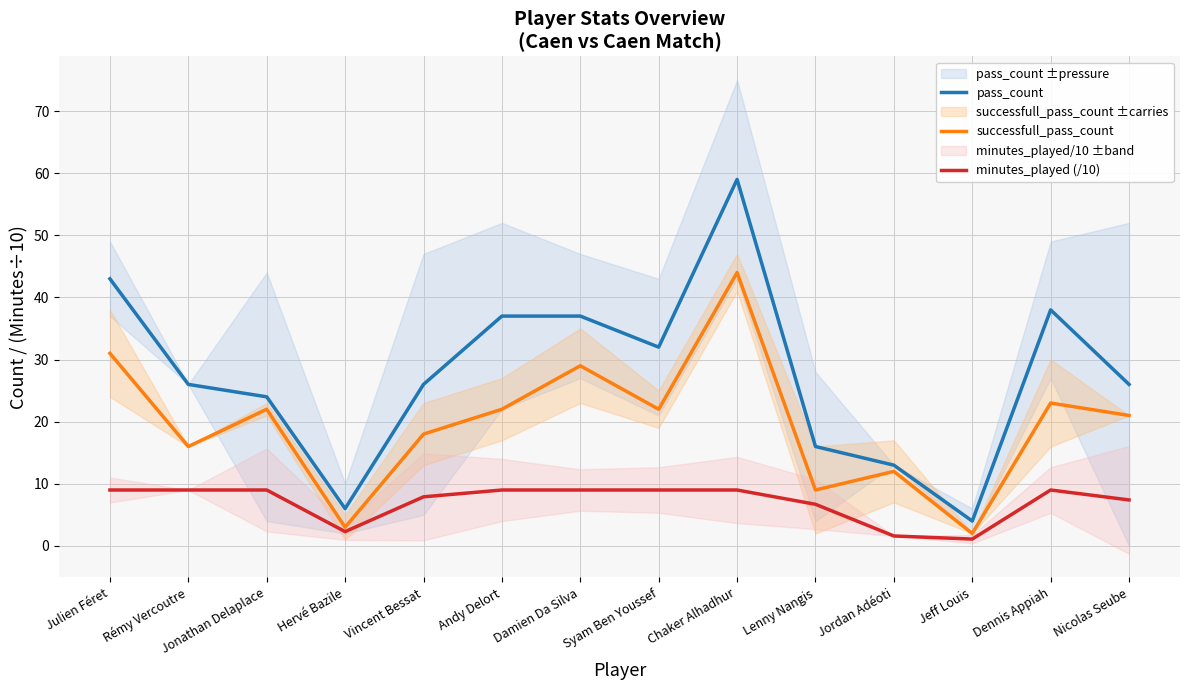

At how many categories does at least one series exceed 13?

11